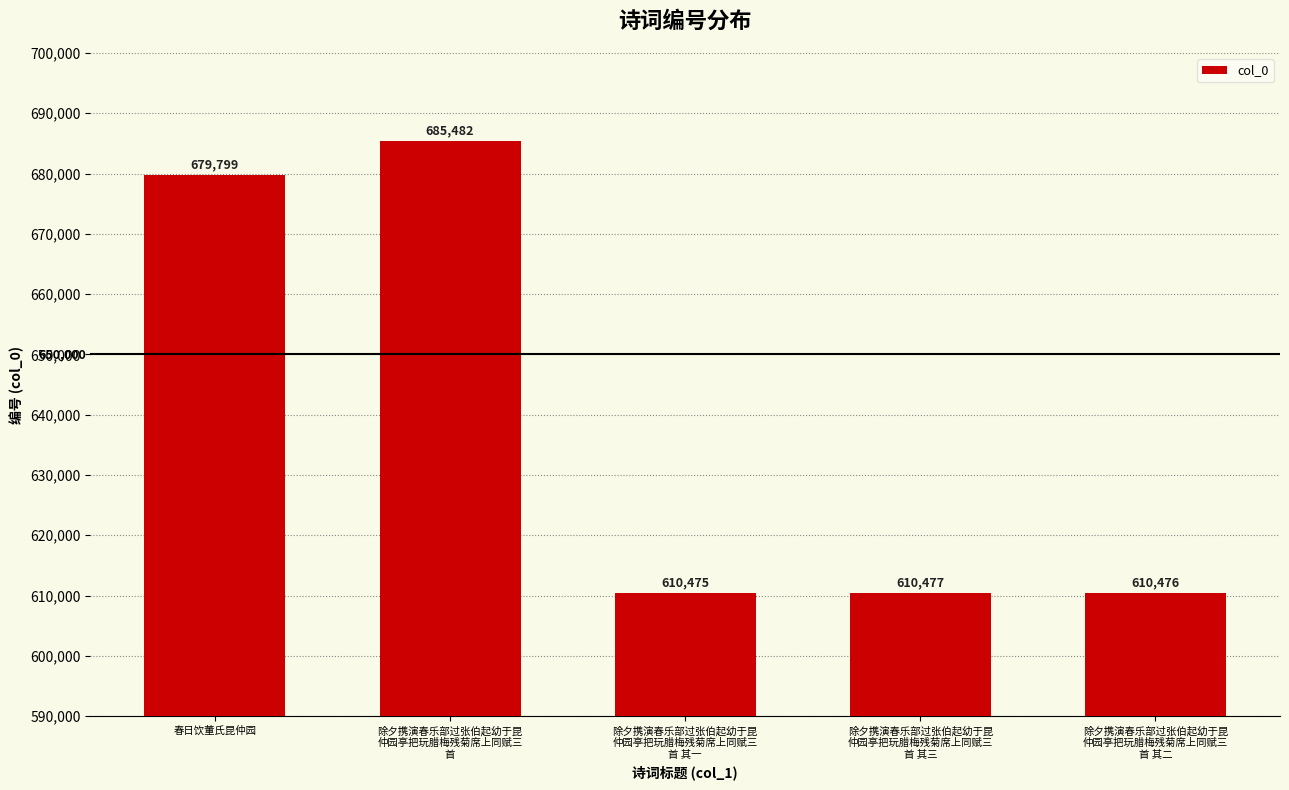

Reading right to left, list all the values displayed in this chart.

除夕携演春乐部过张伯起幼于昆
仲园亭把玩腊梅残菊席上同赋三
首 其二=610476	除夕携演春乐部过张伯起幼于昆
仲园亭把玩腊梅残菊席上同赋三
首 其三=610477	除夕携演春乐部过张伯起幼于昆
仲园亭把玩腊梅残菊席上同赋三
首 其一=610475	除夕携演春乐部过张伯起幼于昆
仲园亭把玩腊梅残菊席上同赋三
首=685482	春日饮董氏昆仲园=679799